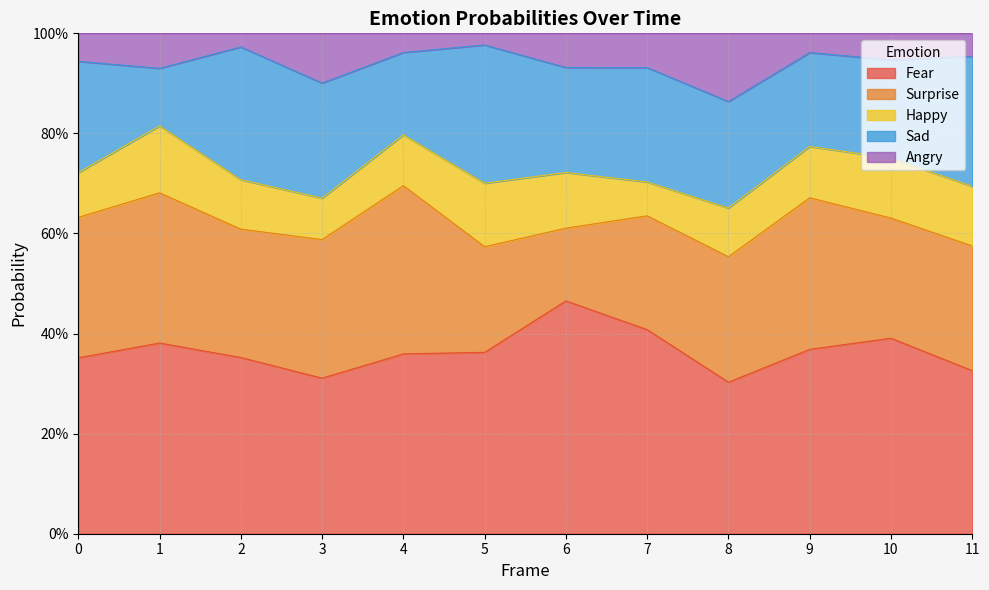

Between 9 and 1, which is larger?

1